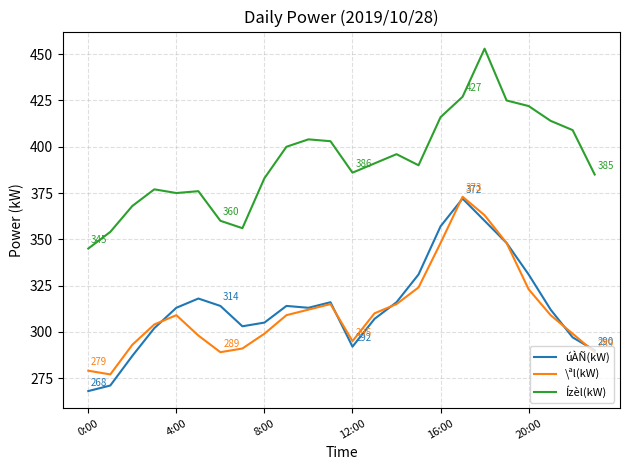

Which series has the largest total across all categories?

Ízèl(kW)